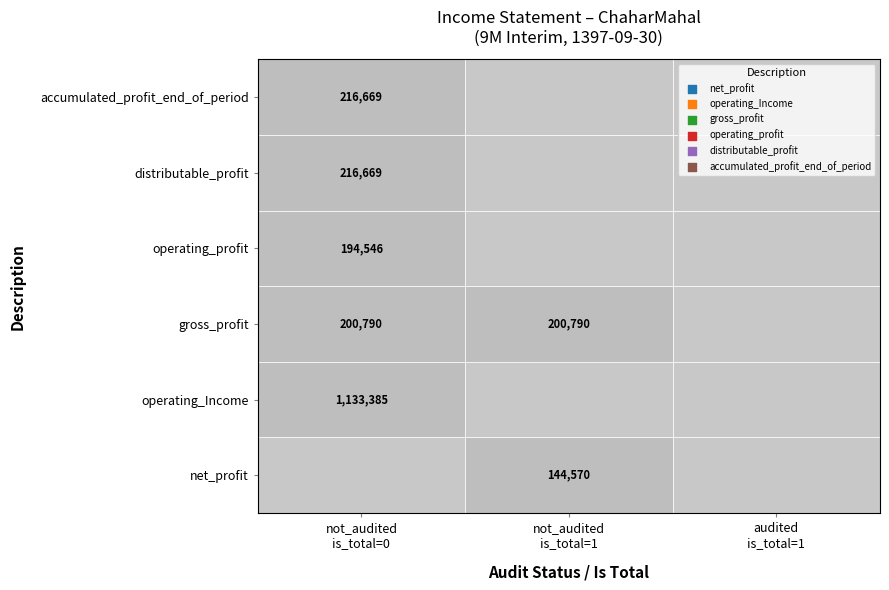

Rank the series at 0 from highest to lowest value.

operating_Income, distributable_profit, accumulated_profit_end, gross_profit, operating_profit, net_profit